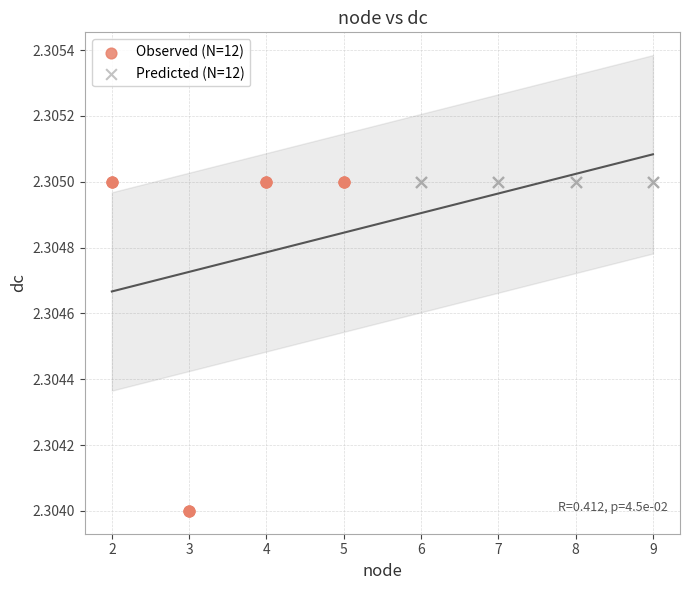

Which series reaches the minimum Y coordinate?

Observed (N=12)